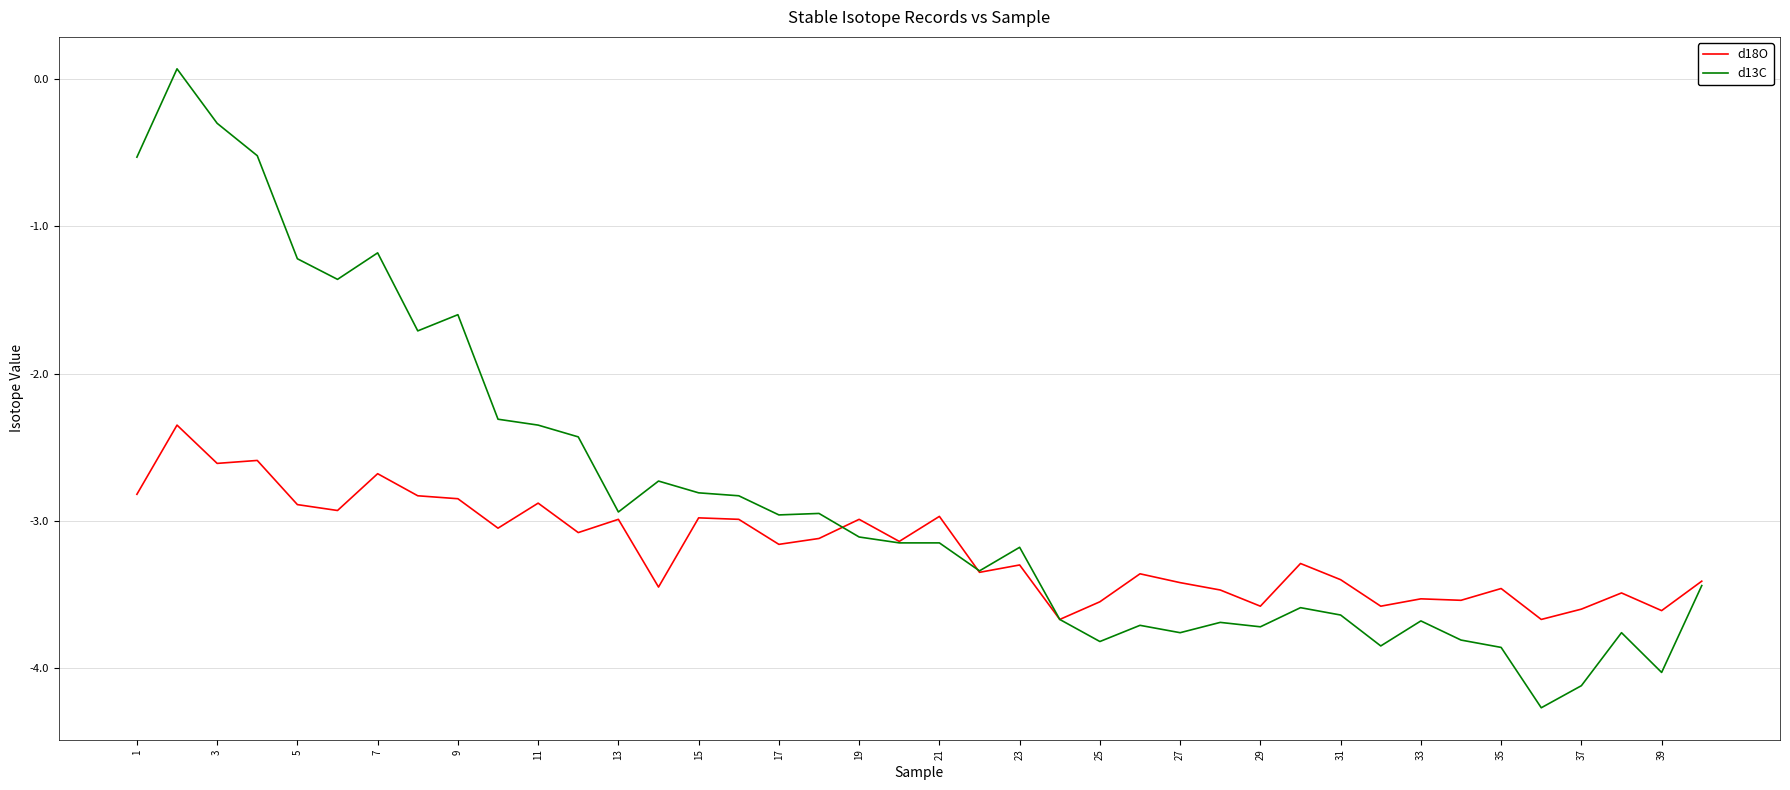

Does the chart display data point markers on the line(s)?

No